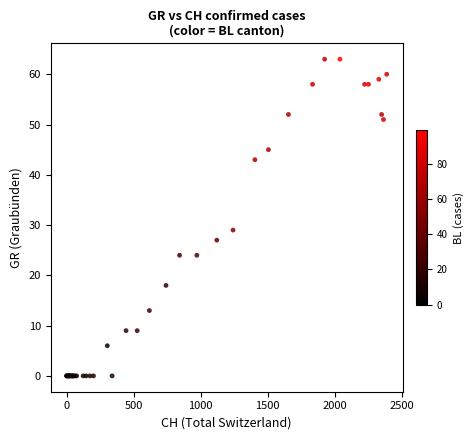

What Y value in the scatter plot is closest to 31?

29